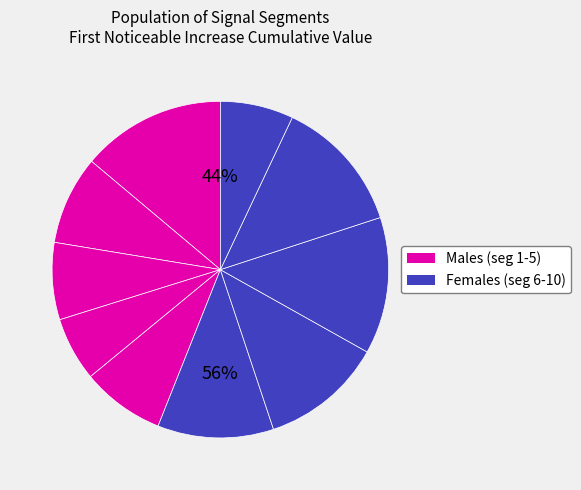

Which has a higher value, signal segment 3 or signal segment 8?

signal segment 8